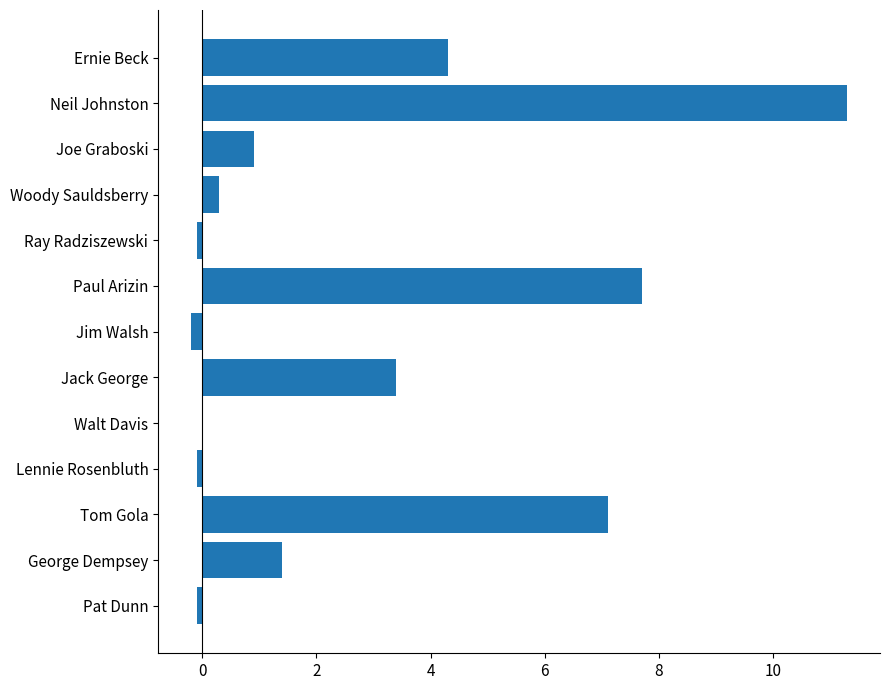

Count the number of categories in the chart.

13